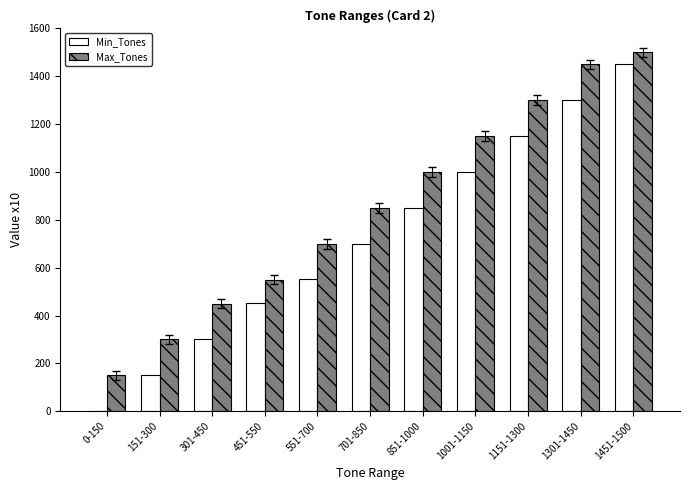

Where is Min_Tones nearest to the value 725?

701-850